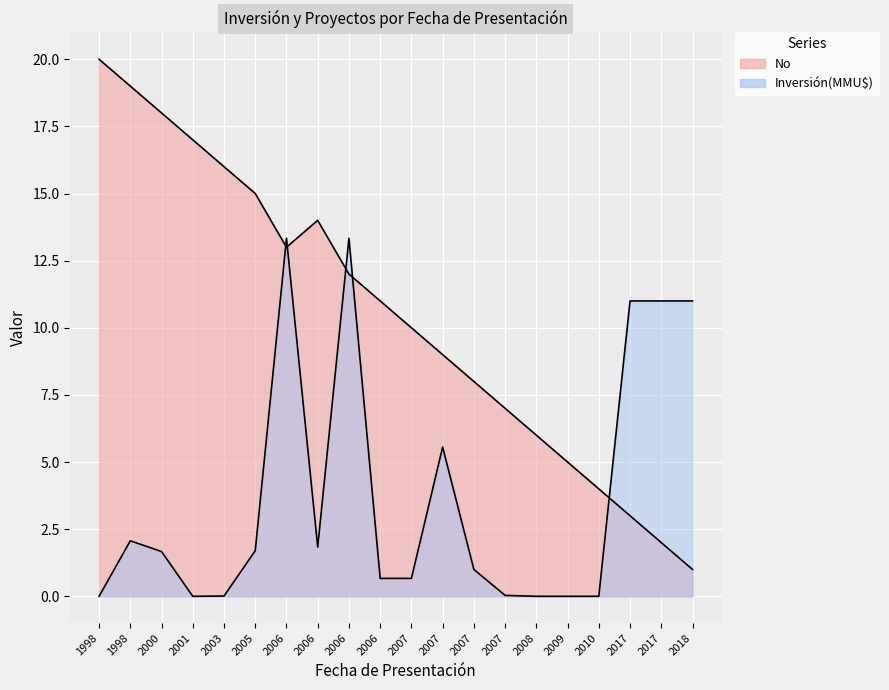

What is the change in value from 2000 to 2007?

-8